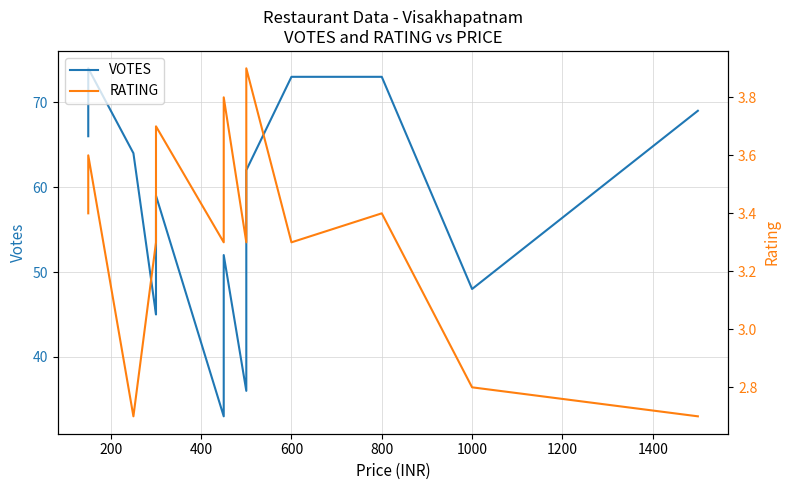

What is the label of the 13th point from the left?

800